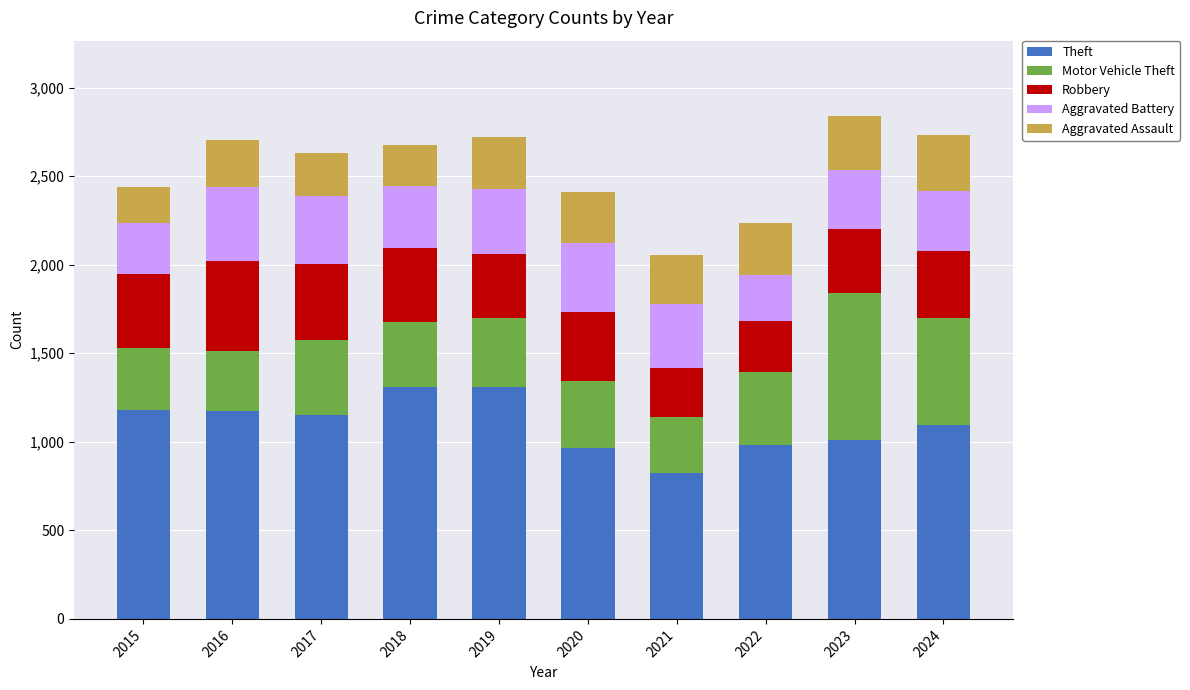

What is the sum of the Theft values at 2019 and 2017?

2464